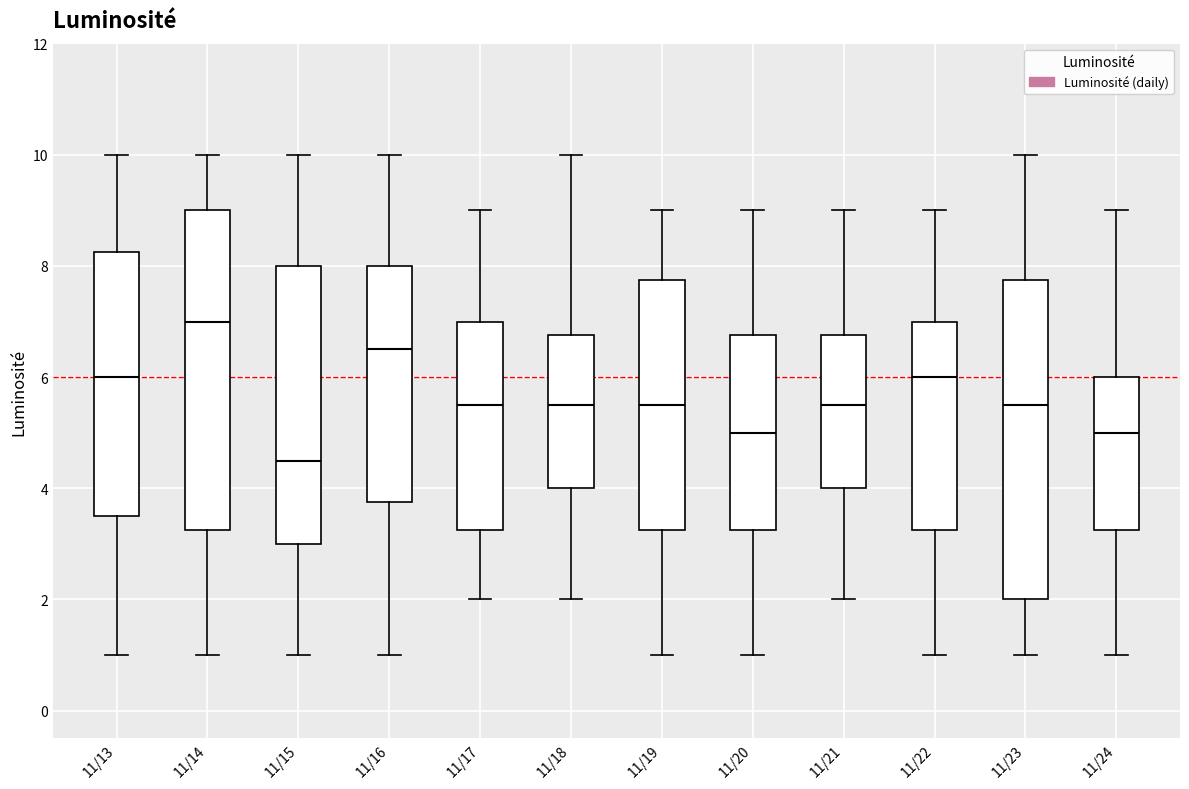

Which box's median line is the lowest?

11/15